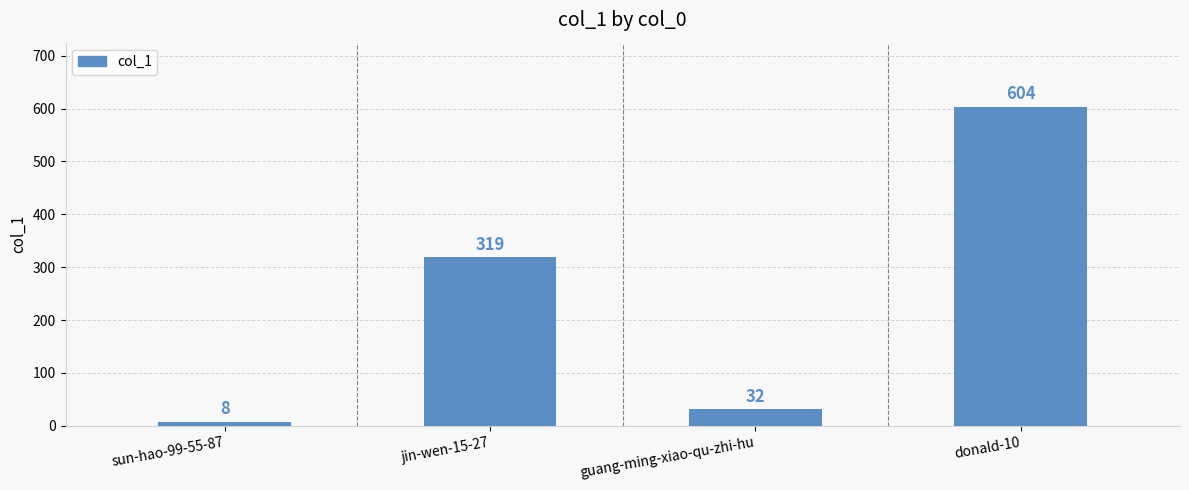

What is the sum of the values at sun-hao-99-55-87 and guang-ming-xiao-qu-zhi-hu?

40